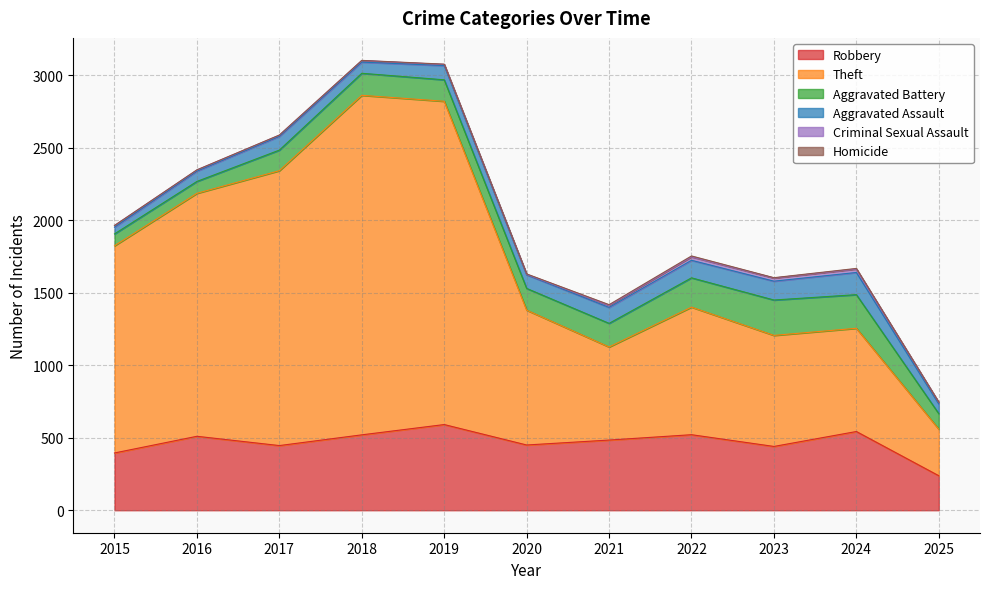

The value of Aggravated Assault at 2025 is 104. True or false?

False